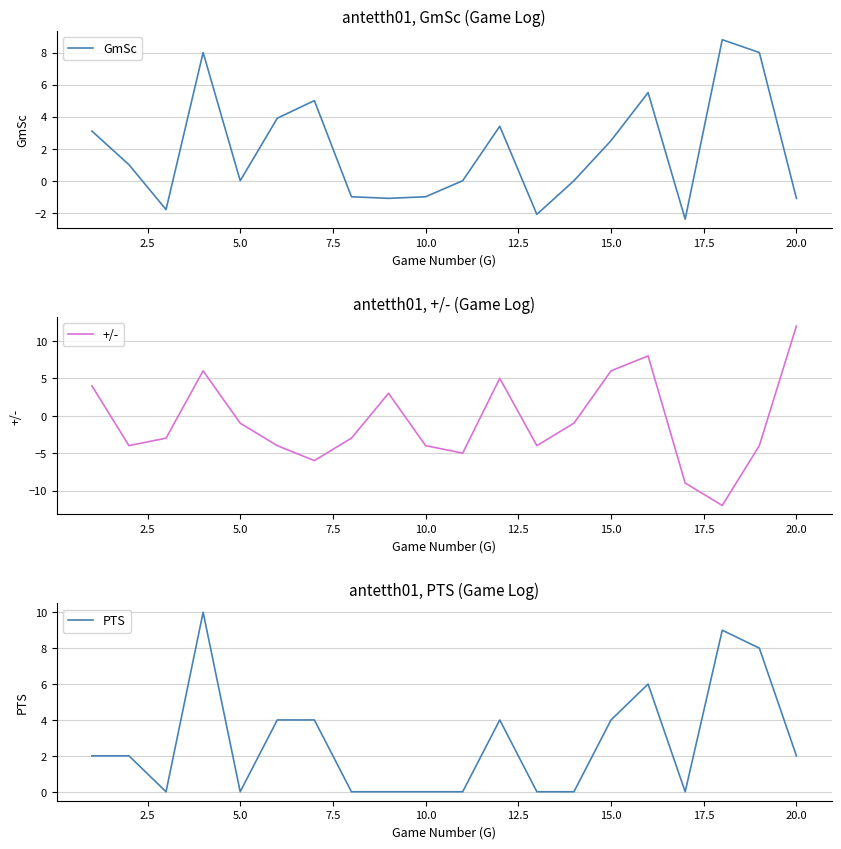

What is the greatest value displayed?

12.0